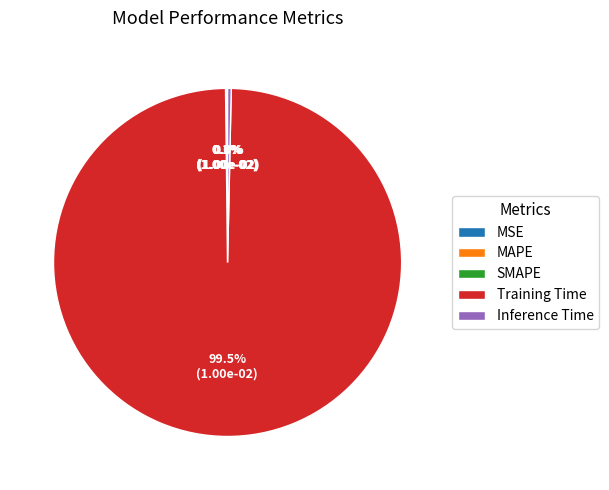

What is the largest slice in the pie chart?

Training Time